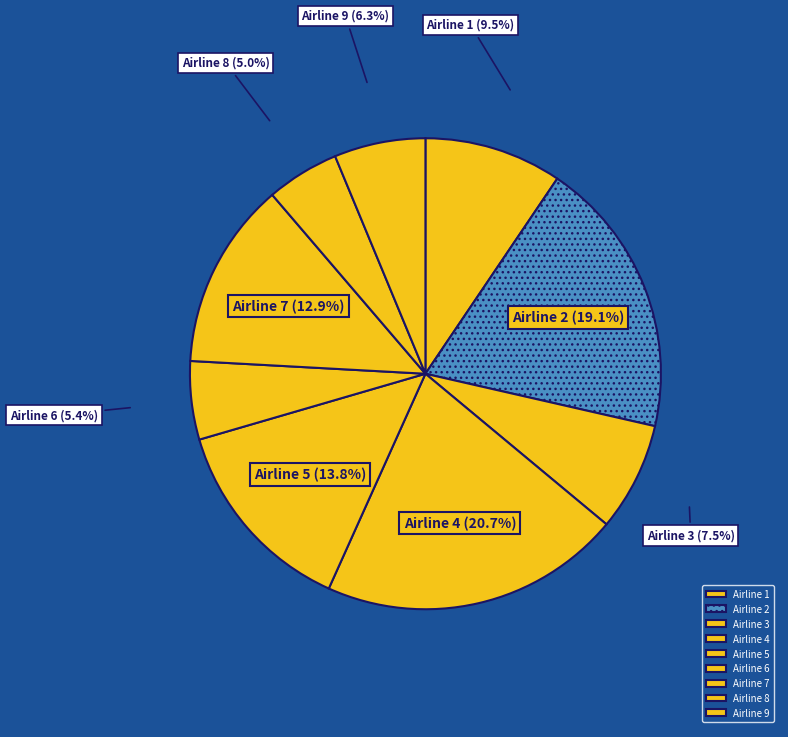

How many slices are in this pie chart?

9